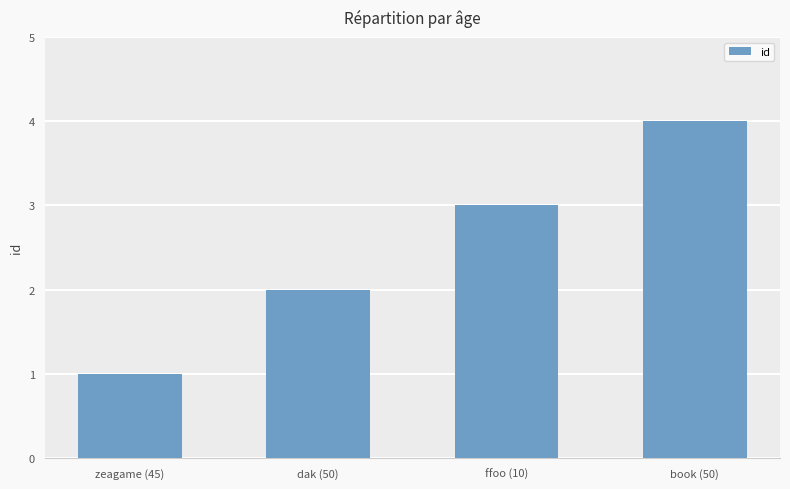

How many distinct data groups are displayed?

1